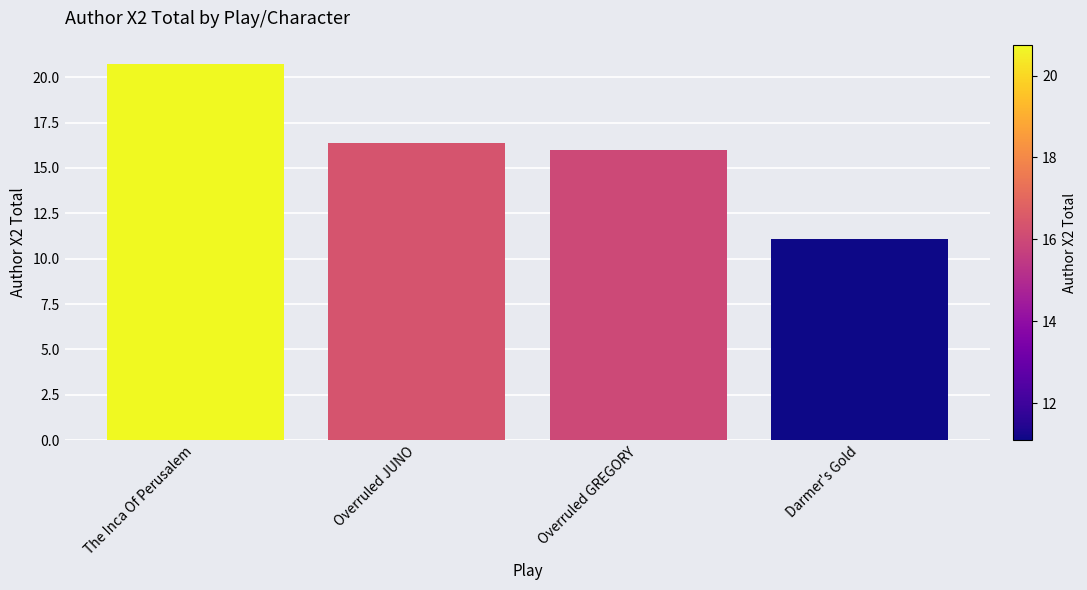

How many series are shown in this chart?

1